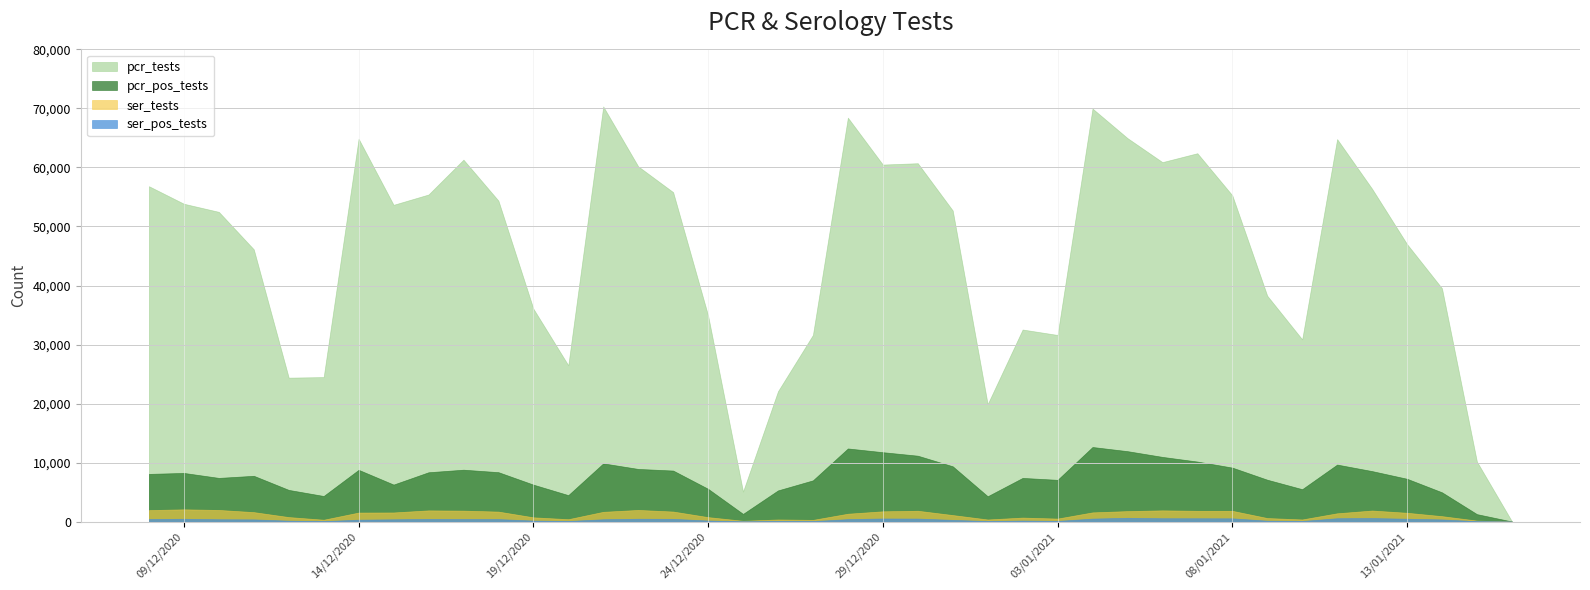

The ser_tests series shows 980 at 17. True or false?

False